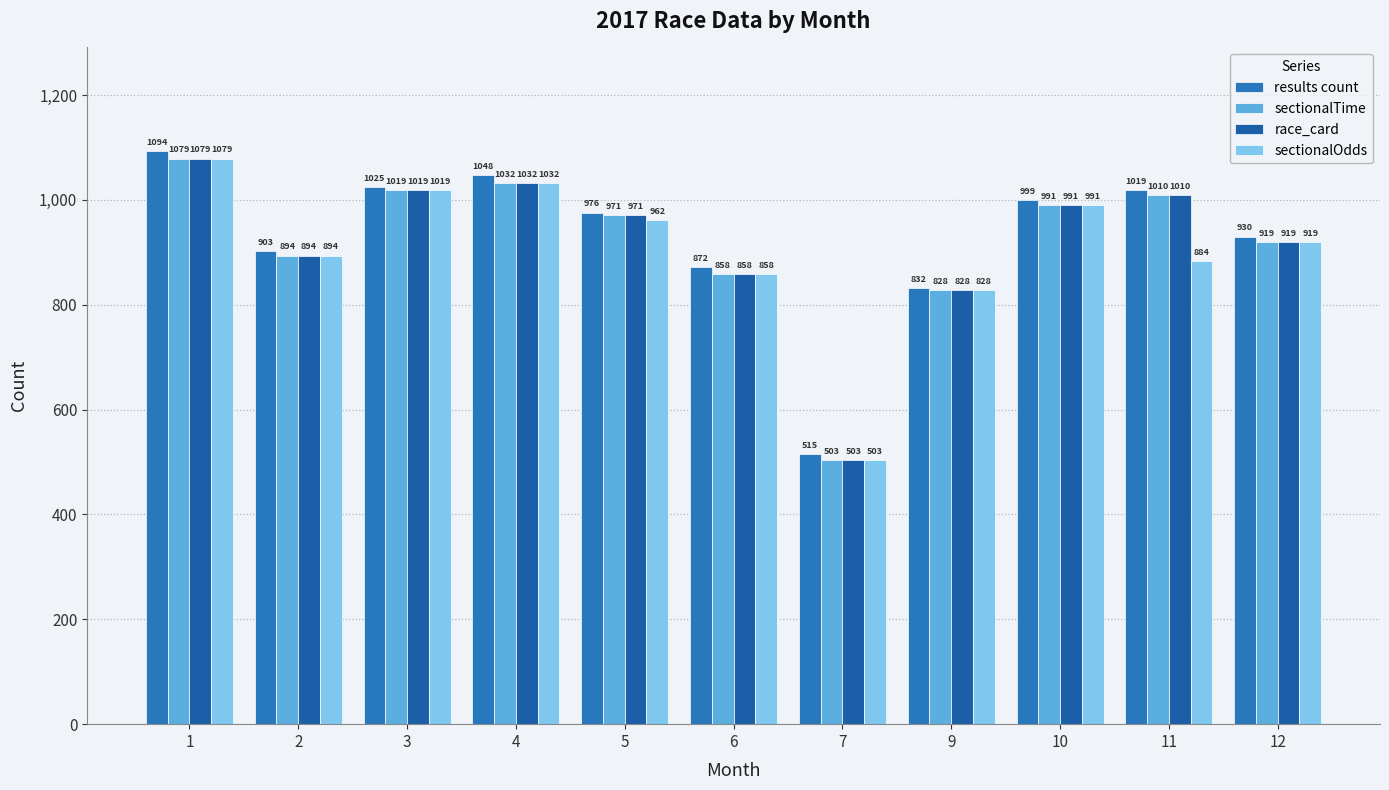

Where is sectionalTime nearest to the value 791?

9